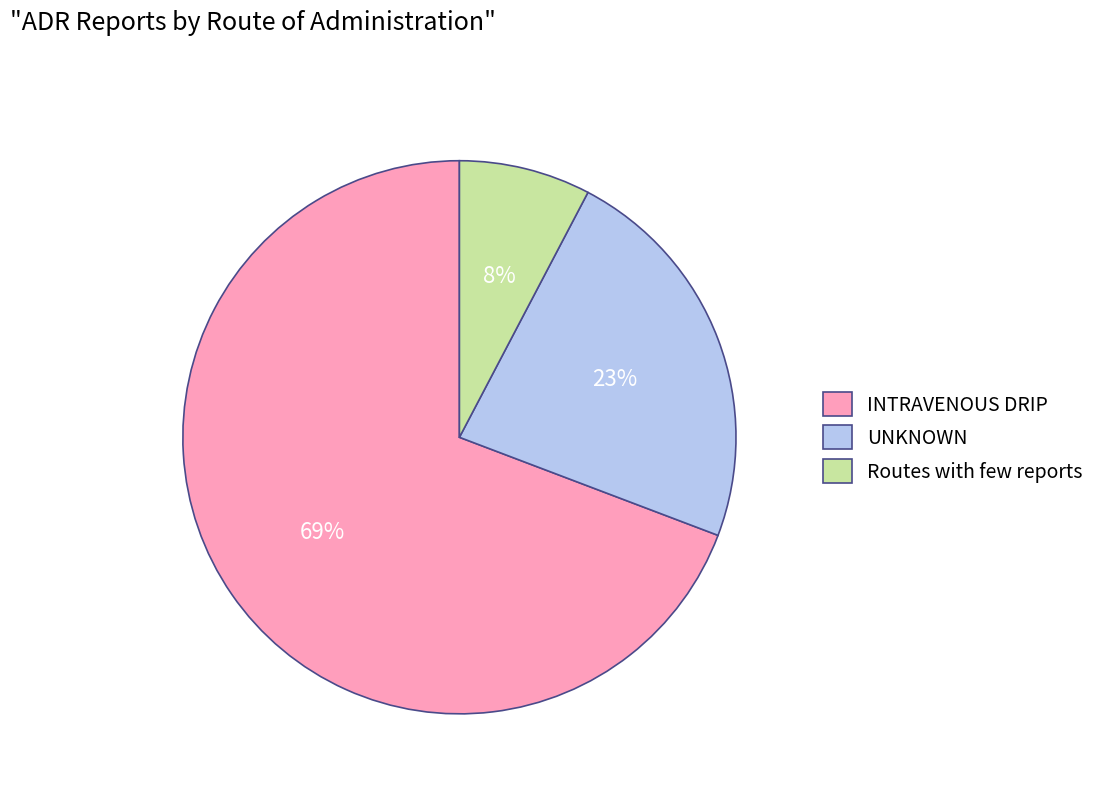

Is there any slice that represents more than half of the pie?

Yes